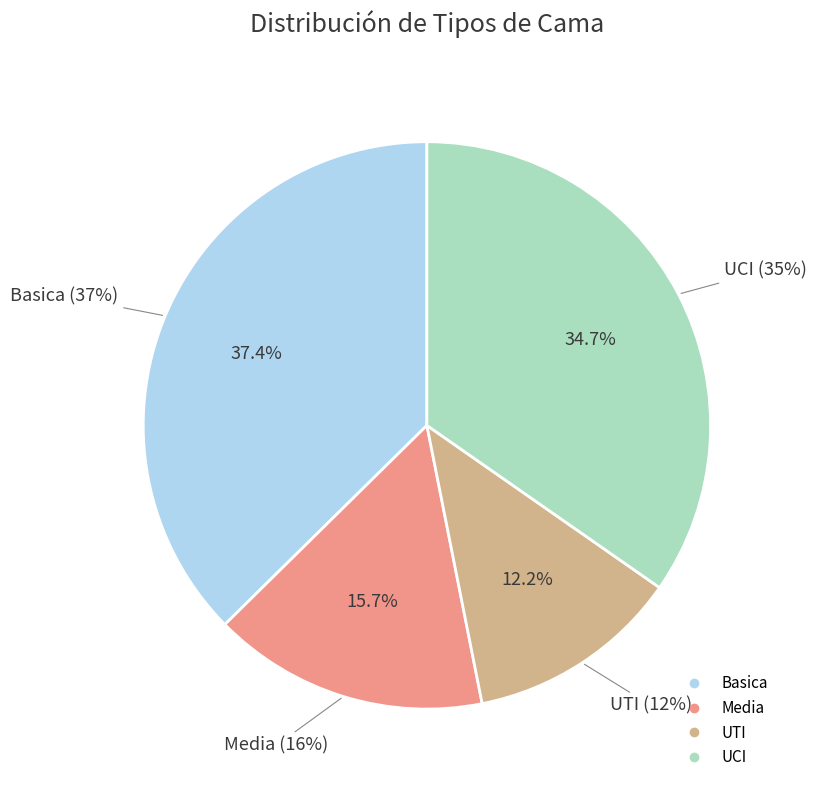

Is it true that UCI is 42% of the pie?

False